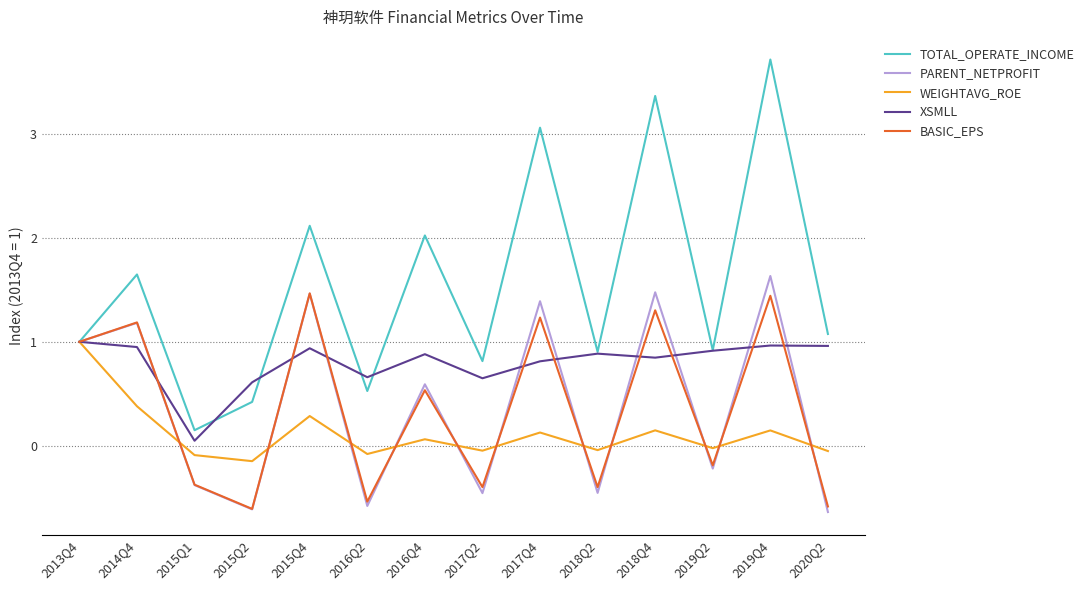

Which series has the widest spread of values?

TOTAL_OPERATE_INCOME